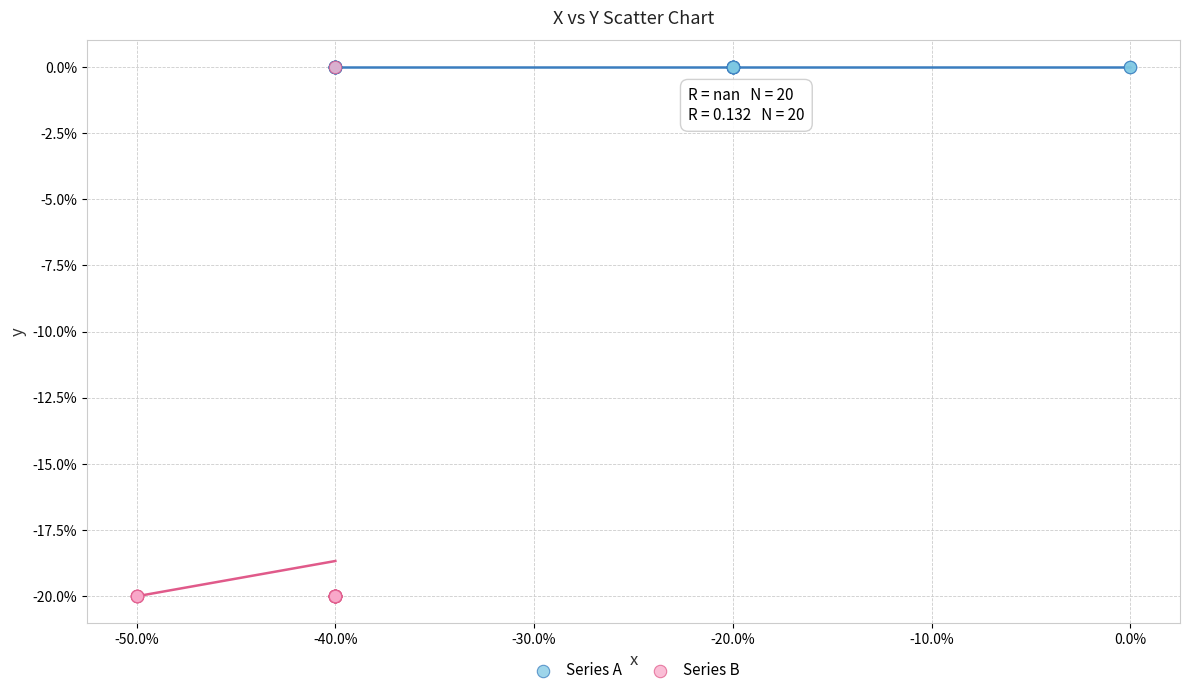

Which series contains the lowest Y value?

Series B